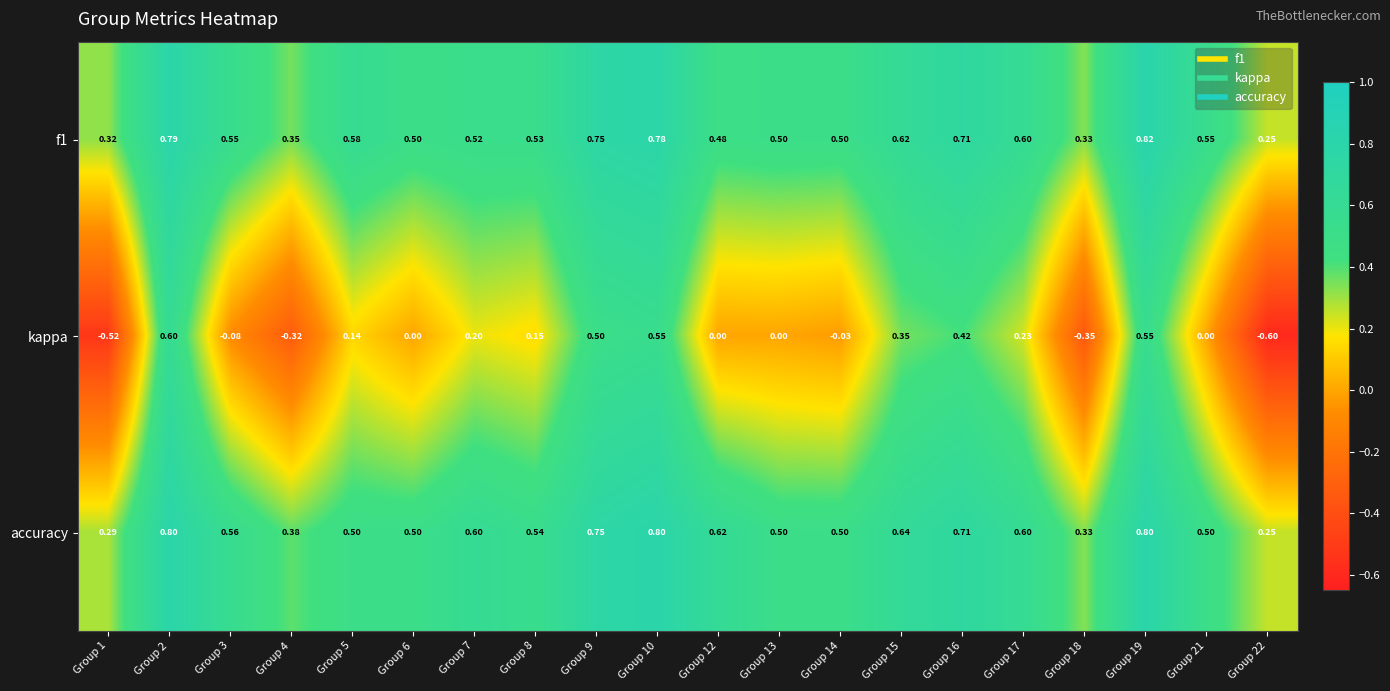

Which category has the lowest value across all series?

Group 22